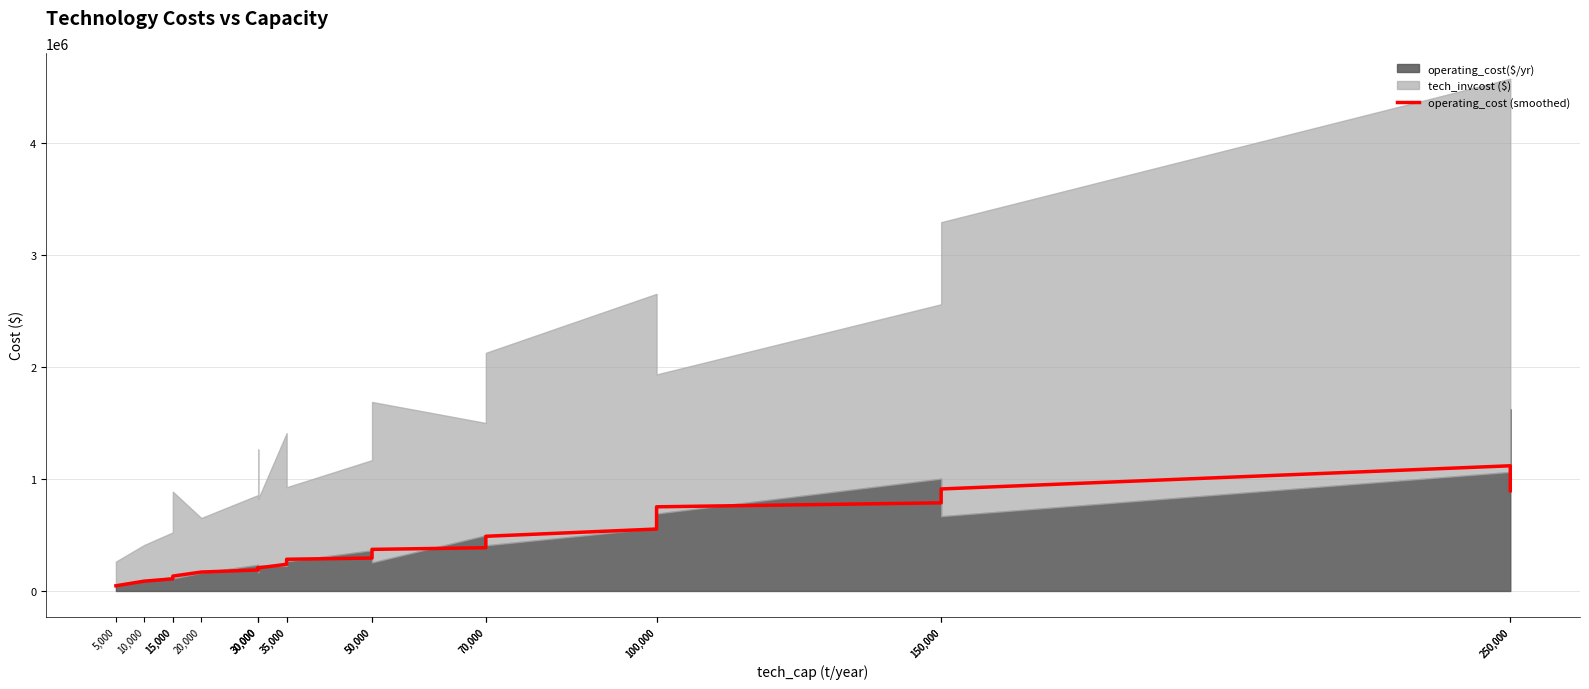

What is the label of the 14th point from the right?

30,000